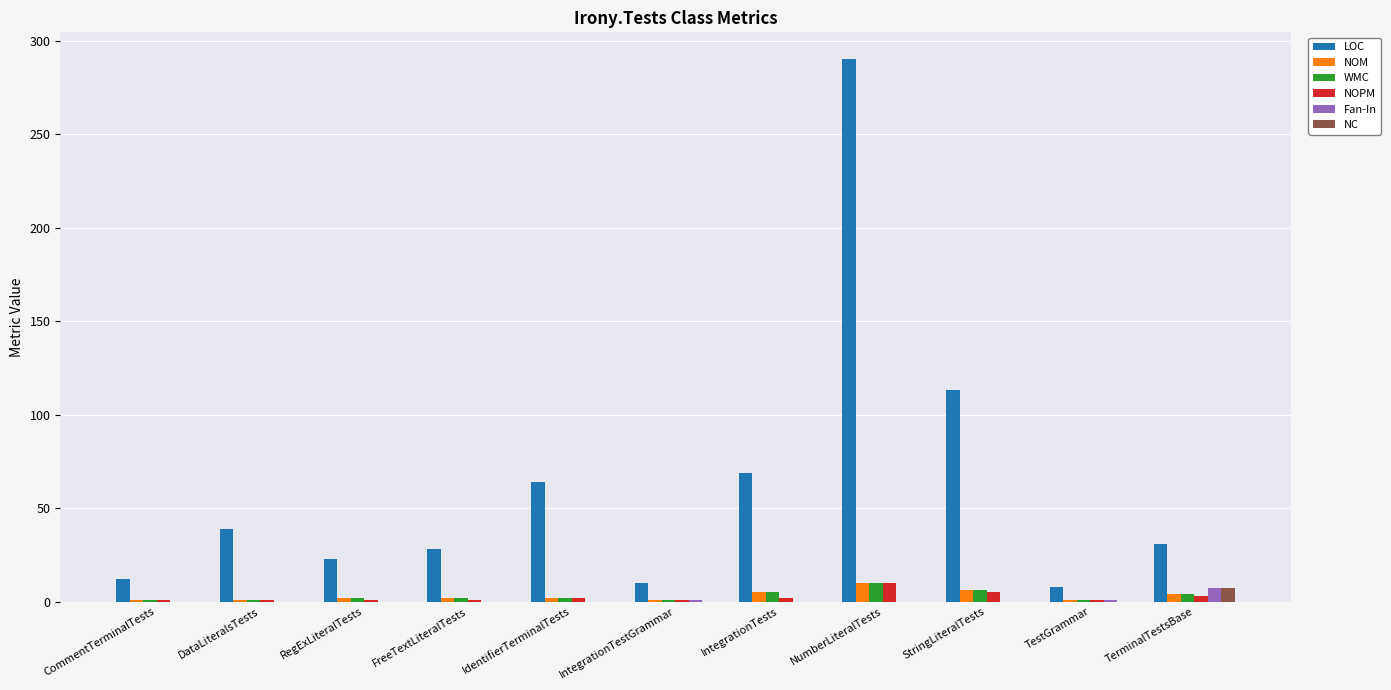

Does the chart contain stacked bars?

No